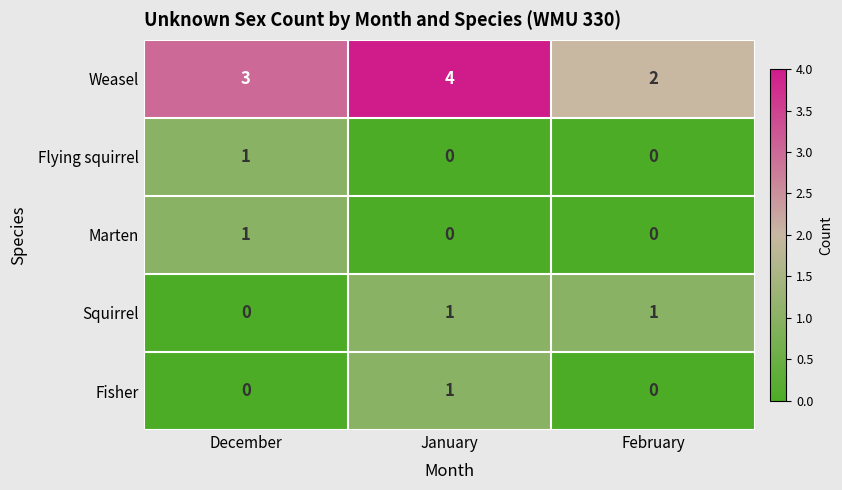

Reading left to right, list all the values displayed in this chart.

Weasel: 3	4	2
Flying squirrel: 1	0	0
Marten: 1	0	0
Squirrel: 0	1	1
Fisher: 0	1	0